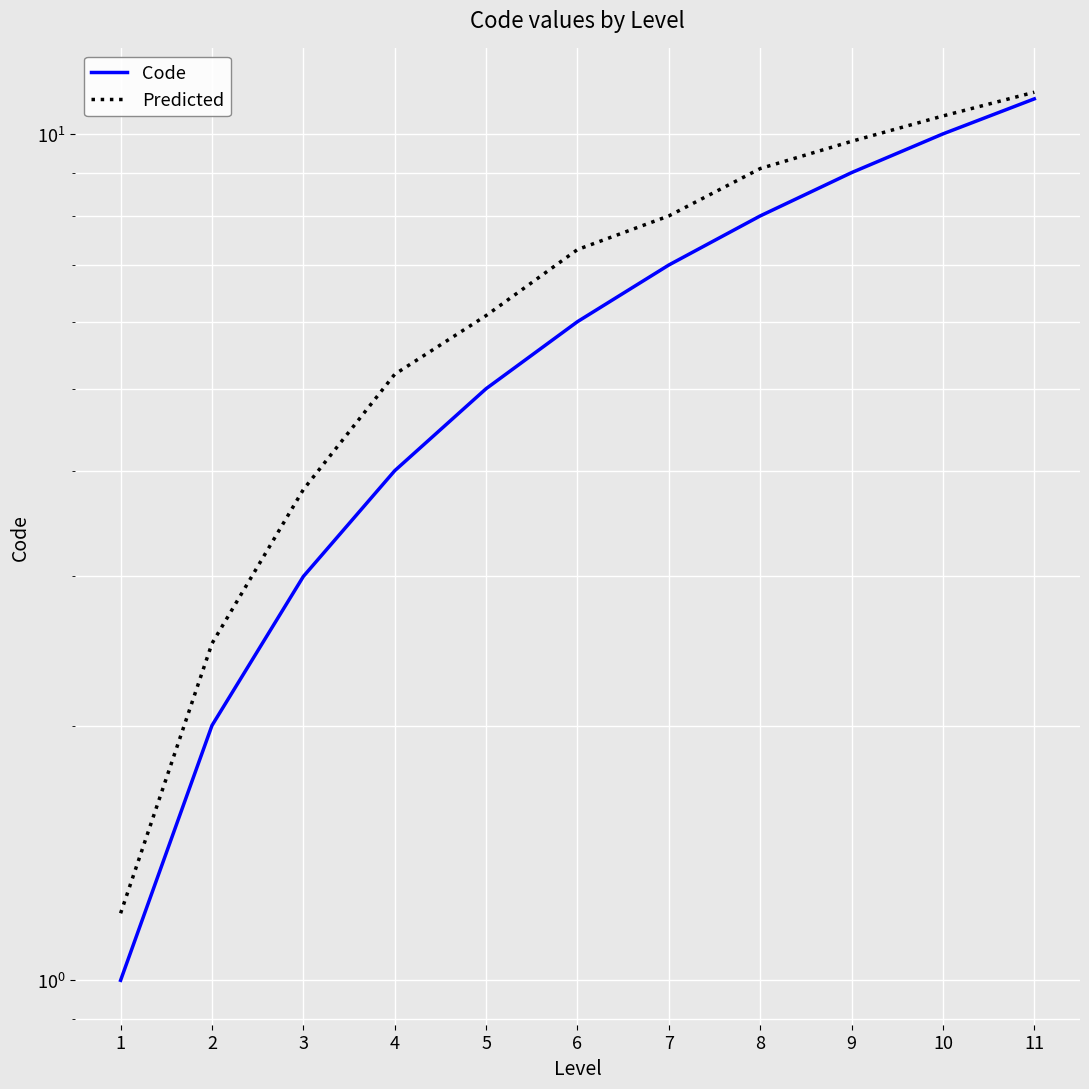

The value of Code at 2 is 1.4. True or false?

False